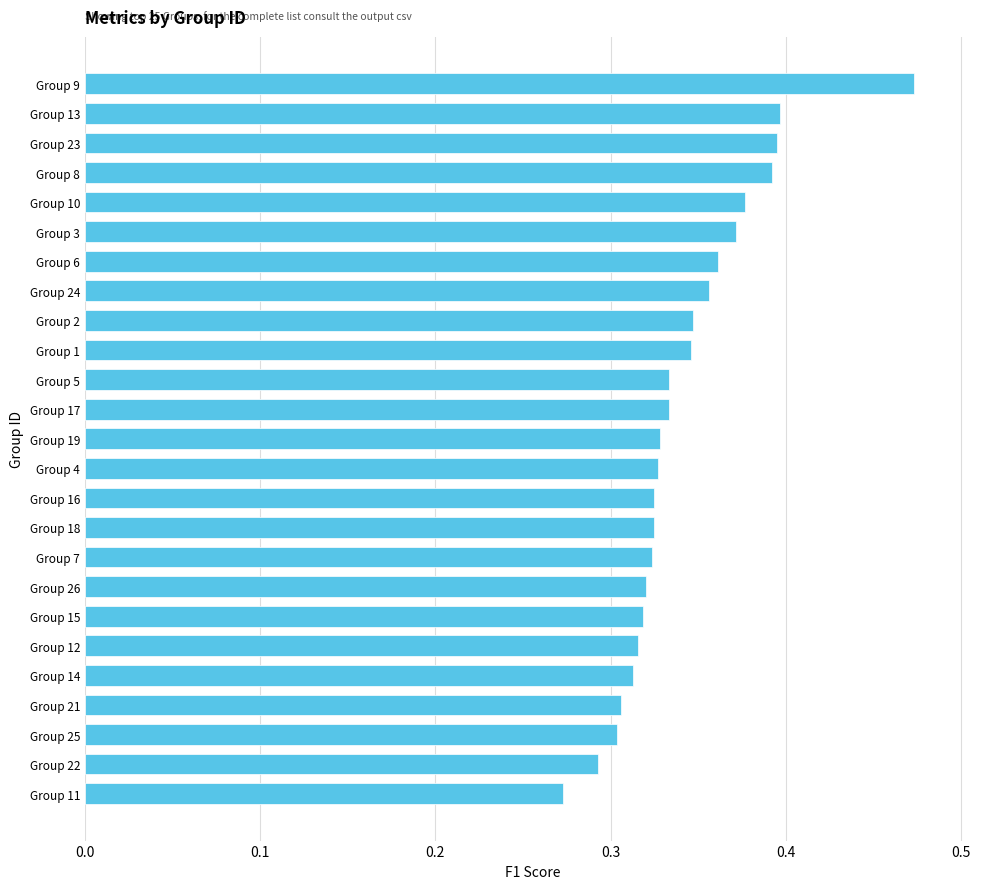

What is the label of the 21st bar from the bottom?

Group 10